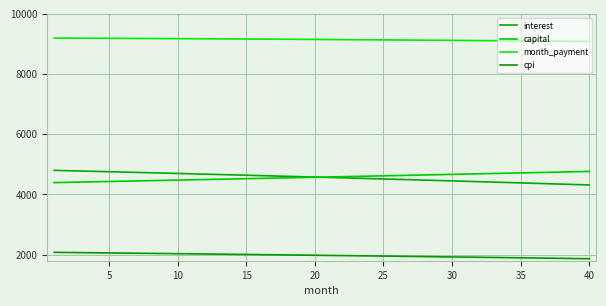

How many distinct data groups are displayed?

4